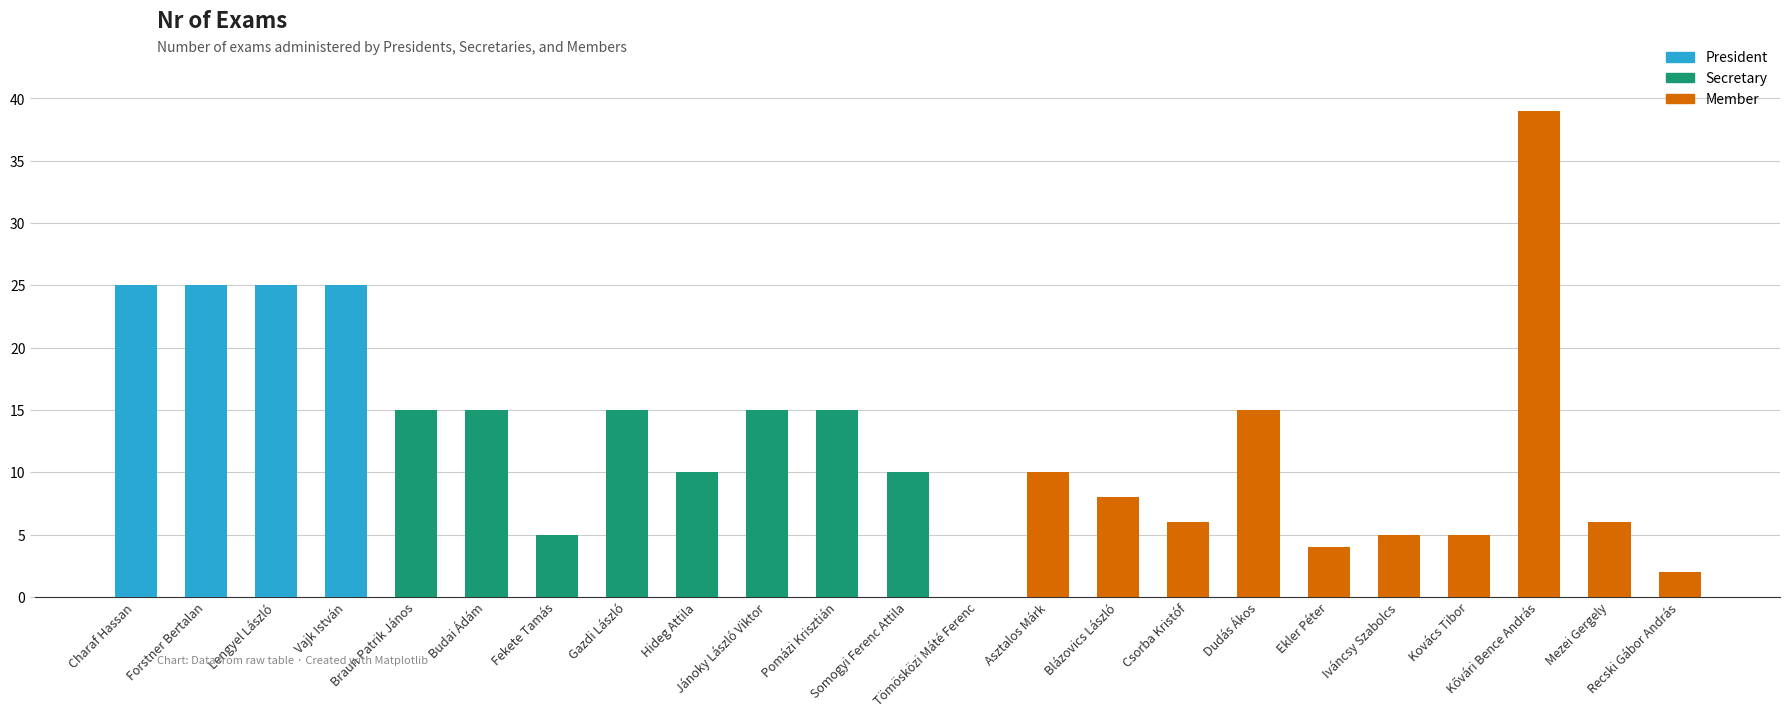

The chart shows a value of 11 at Blázovics László. True or false?

False